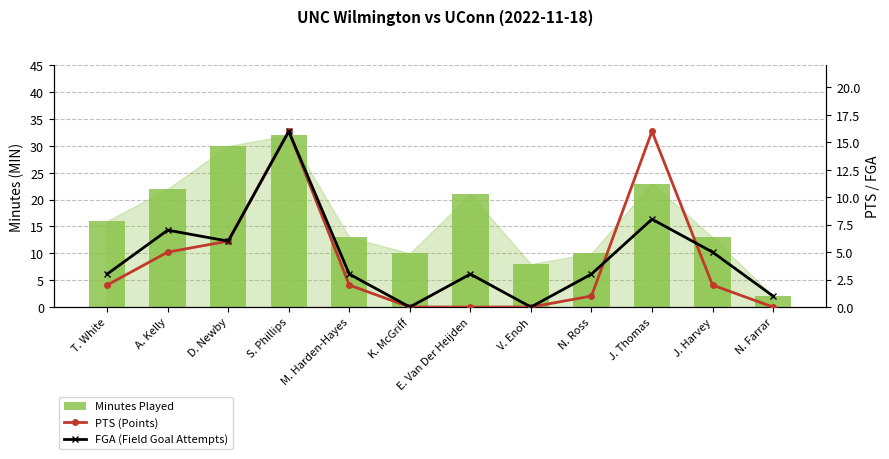

Reading left to right, what are all the values shown in this chart?

Minutes Played: 16	22	30	32	13	10	21	8	10	23	13	2
PTS (Points): 2	5	6	16	2	0	0	0	1	16	2	0
FGA (Field Goal Attempts): 3	7	6	16	3	0	3	0	3	8	5	1